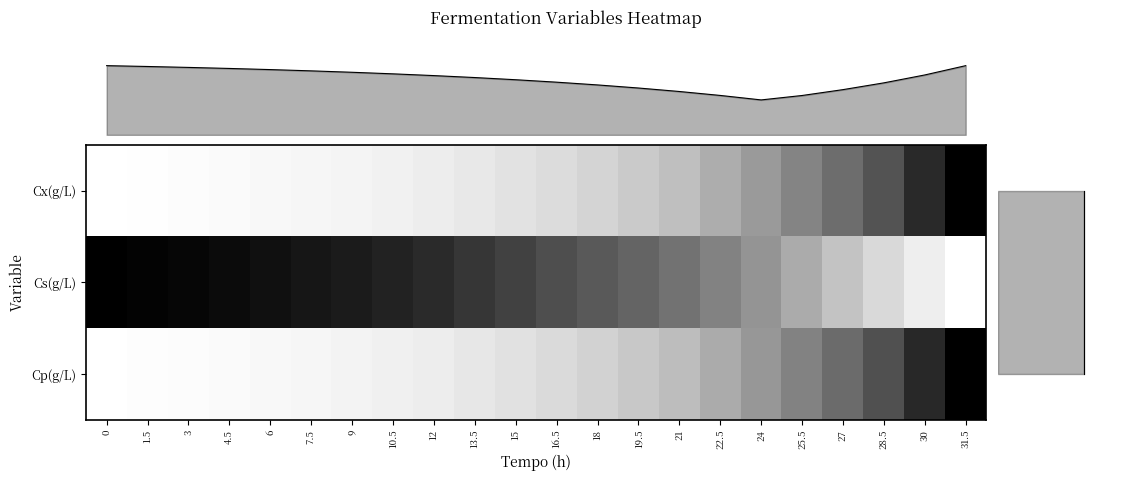

Is it true that Cx(g/L) equals 0.1 at 18?

False